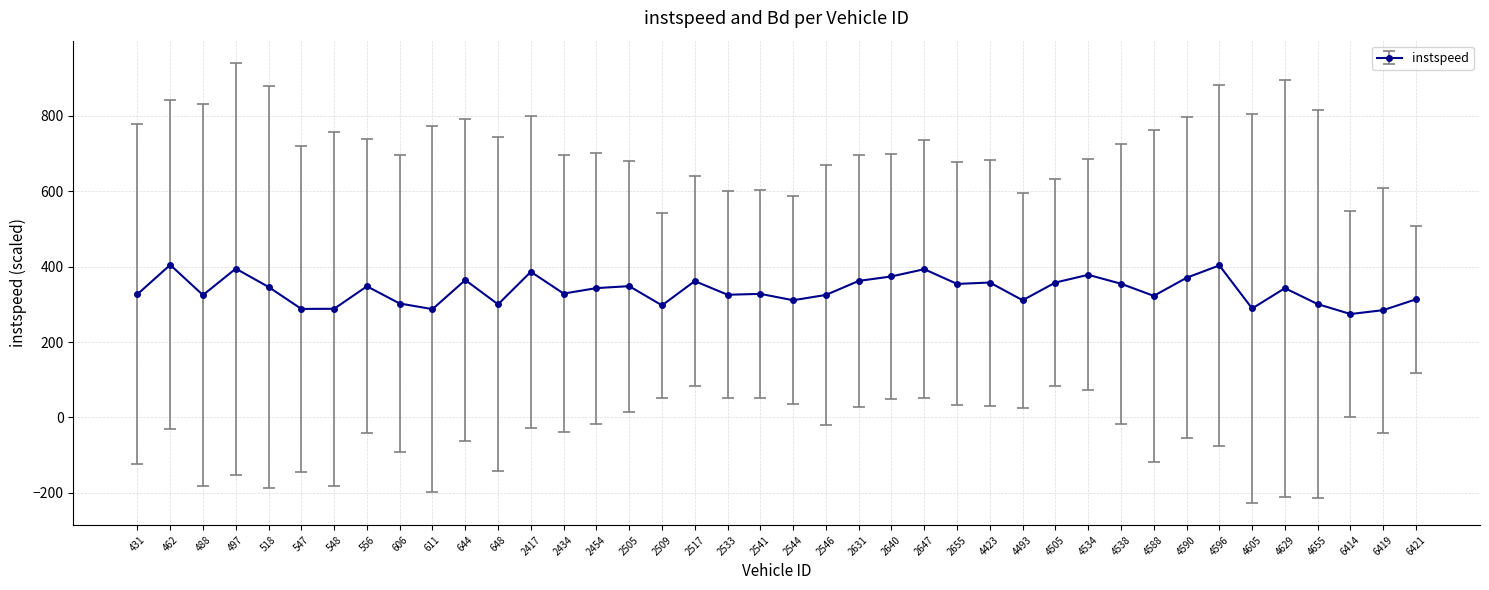

Read the value at 2647.

393.1